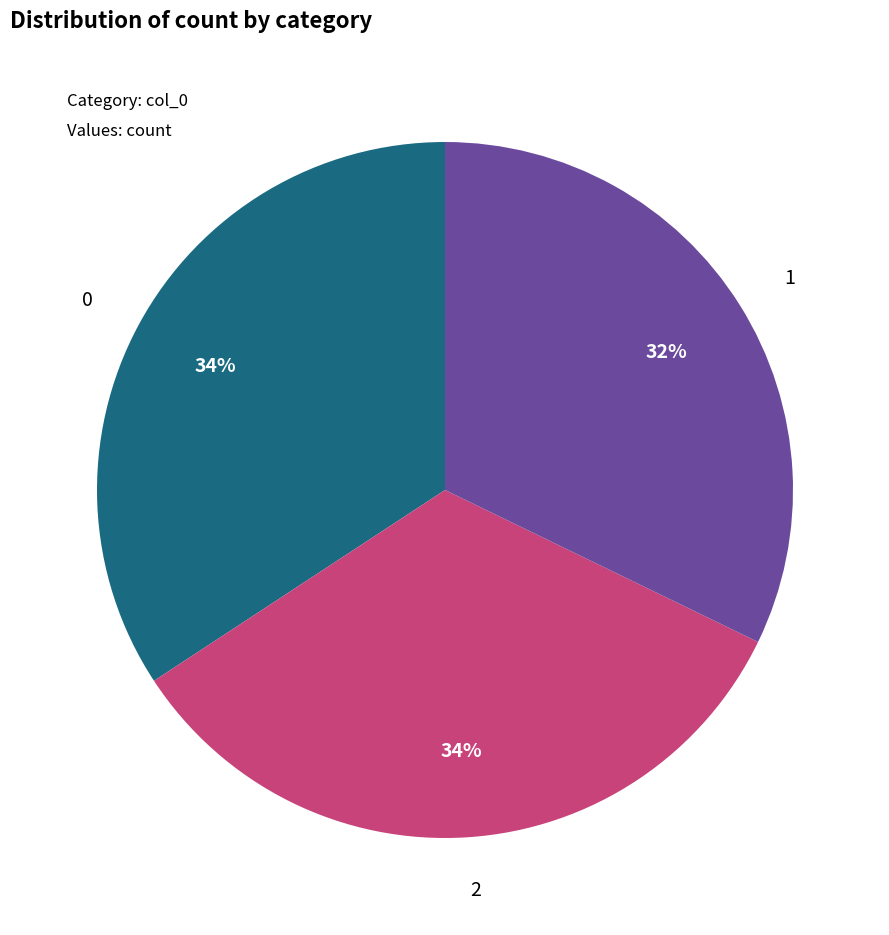

Which category has the smallest portion of the pie?

1